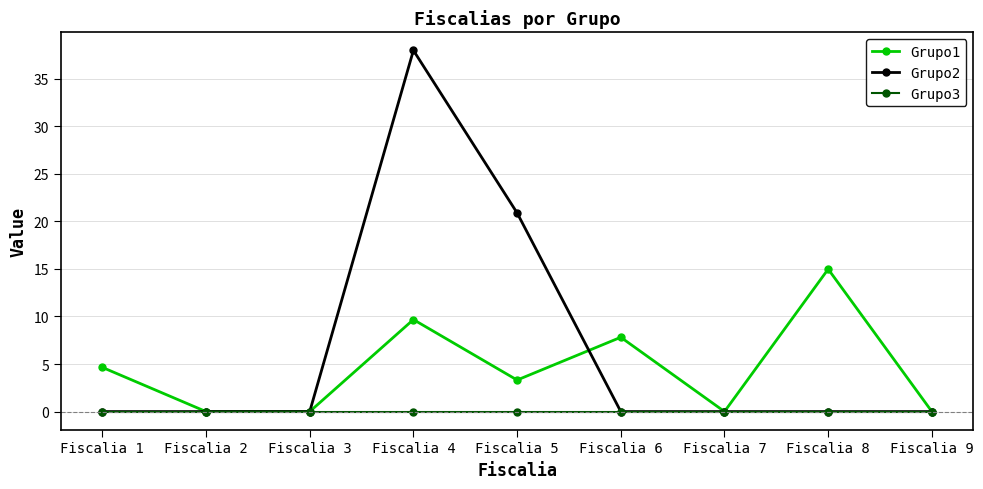

What is the value of the Grupo1 point at the 6th from the left?

7.8